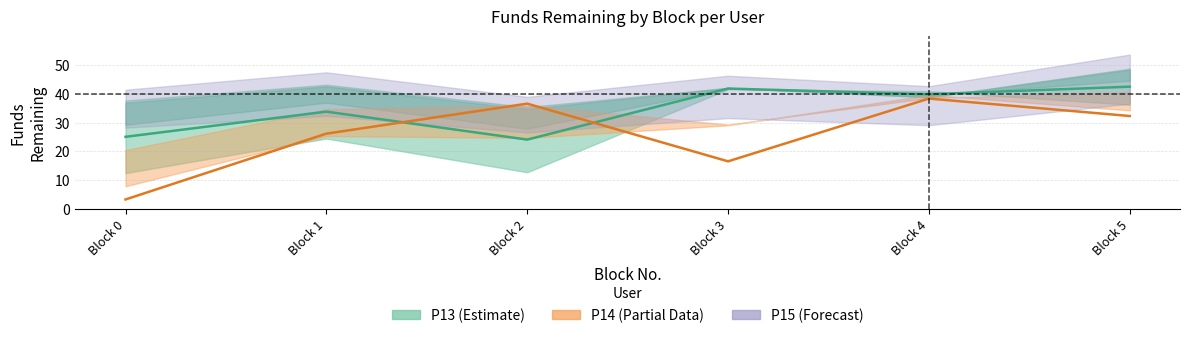

How many lines are shown in the chart?

3